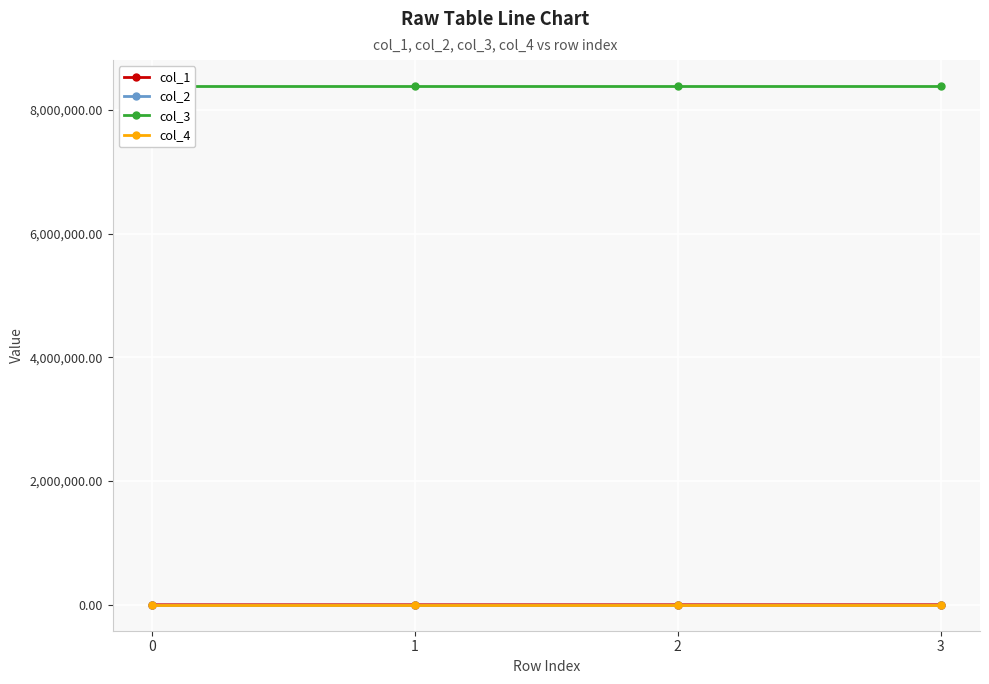

What is the maximum value shown in the chart?

8388736.0